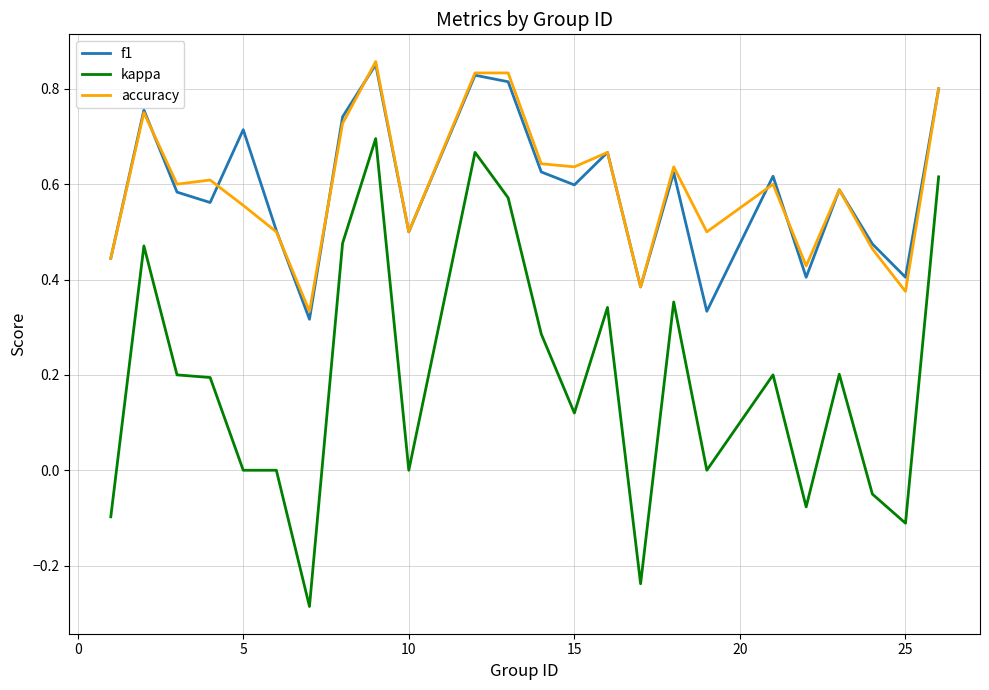

True or false: f1 and kappa cross at least once.

False